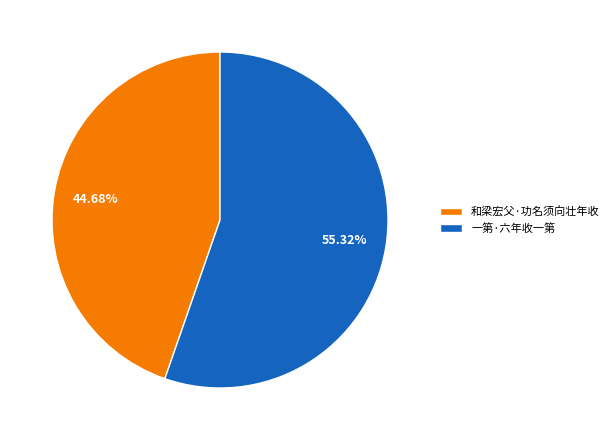

What is the ratio of the value at 和梁宏父·功名须向壮年收 to the value at 一第·六年收一第?

0.8